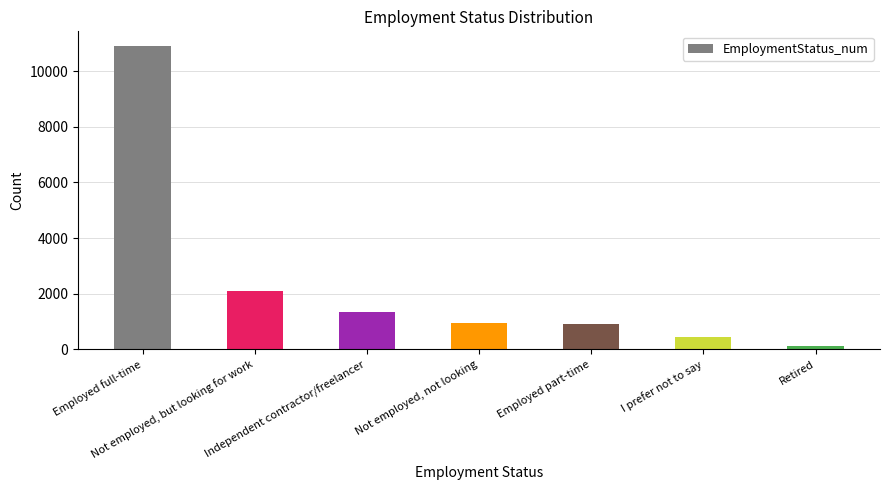

What is the average value?

2388